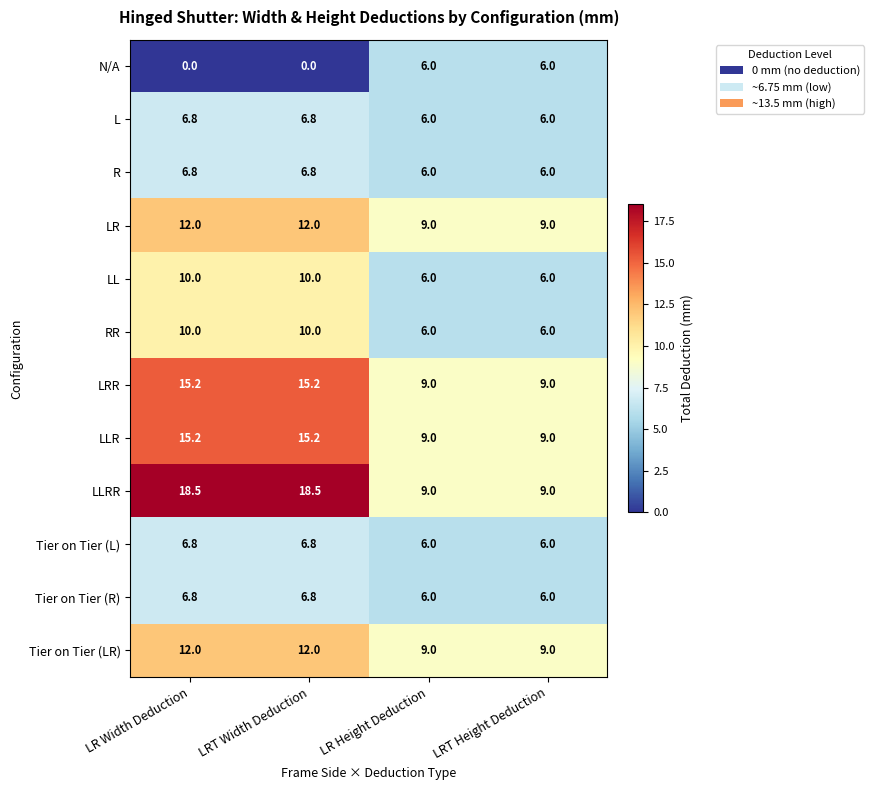

What is the spread (max minus min) of values at LR Width Deduction?

18.5